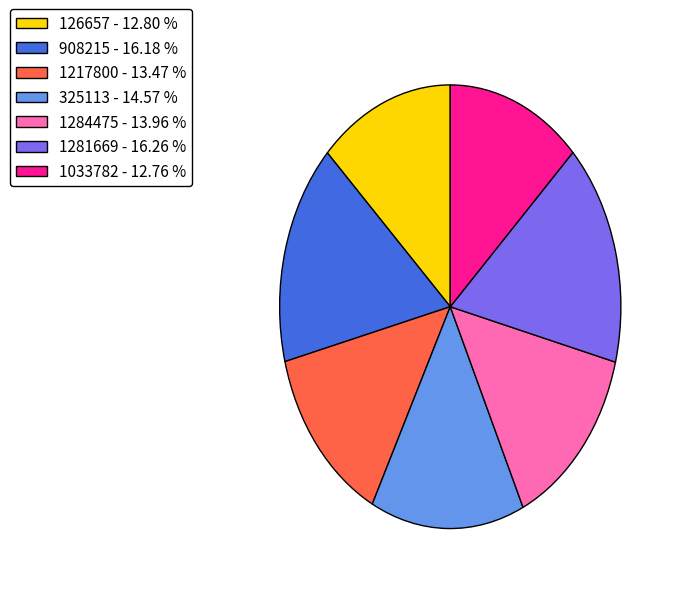

Is it true that 1281669 is 10% of the pie?

False